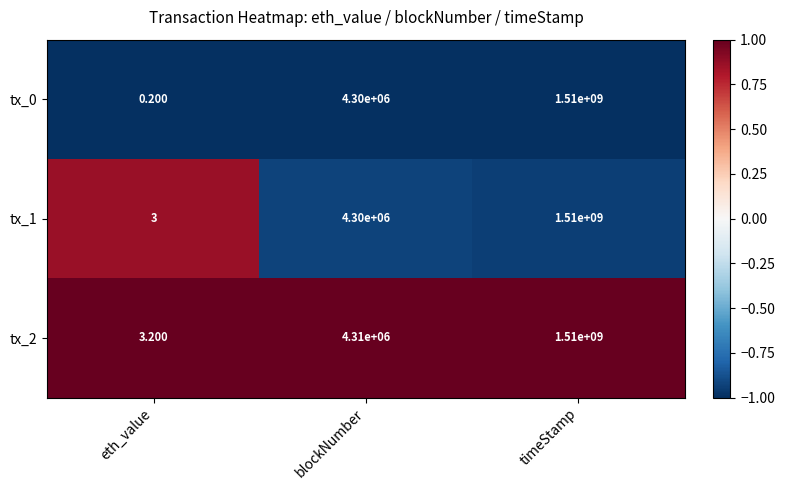

Which category has the highest value in the tx_1 series?

timeStamp